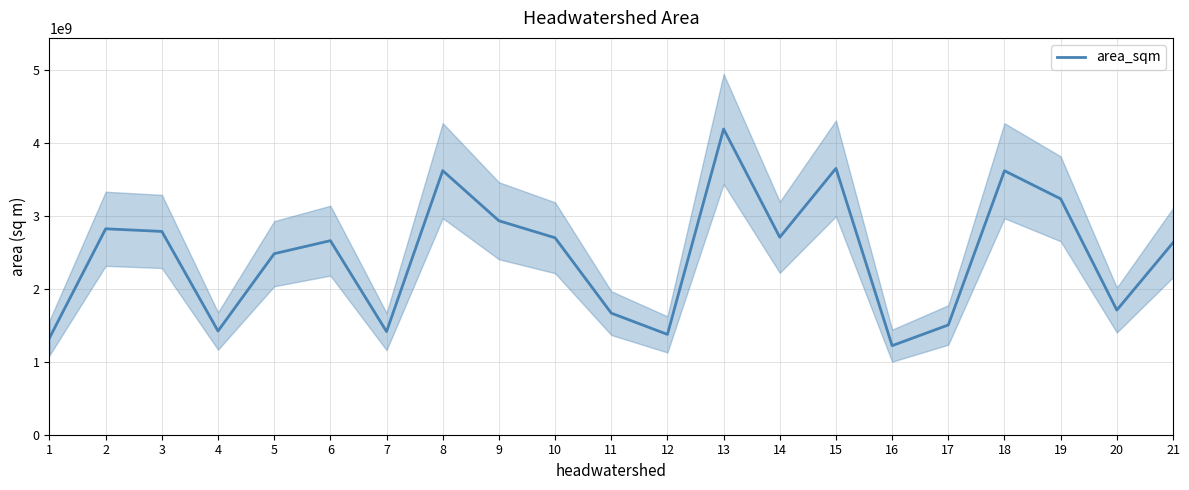

Which has a higher value, 11 or 20?

20